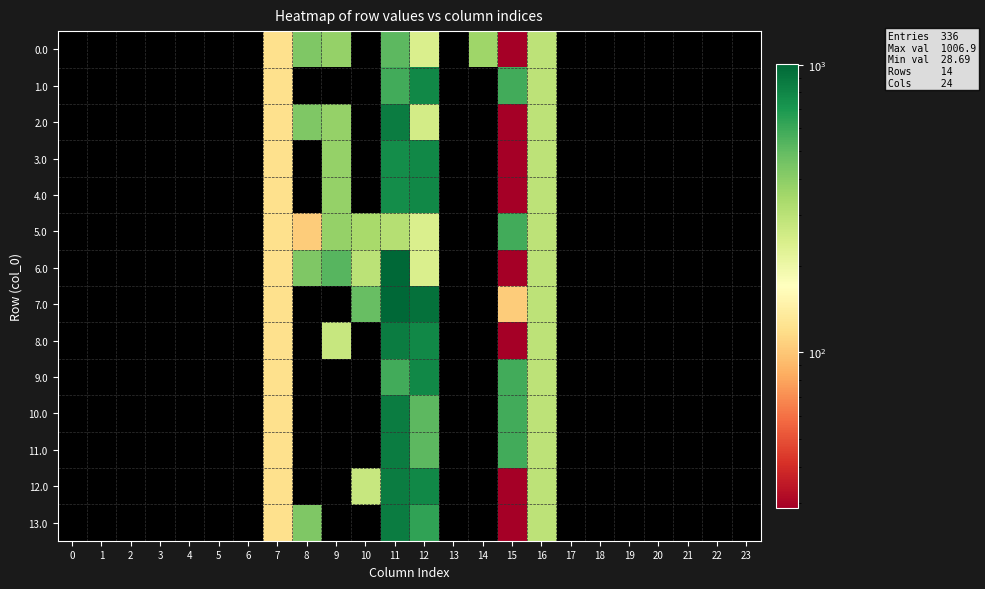

Between 5 and 3, which is larger?

5